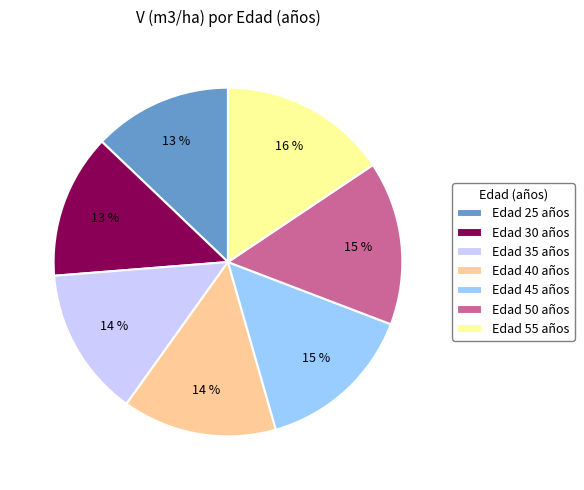

Do Edad 50 años and Edad 30 años together represent more than half of the pie?

No